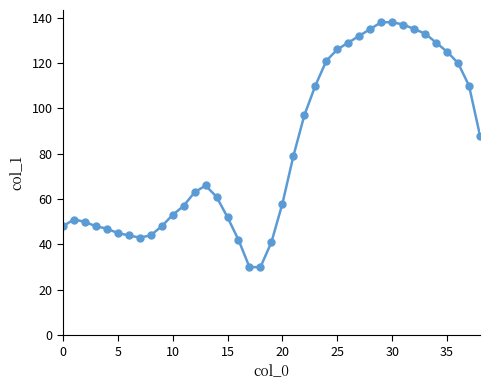

What is the maximum value shown in the chart?

138